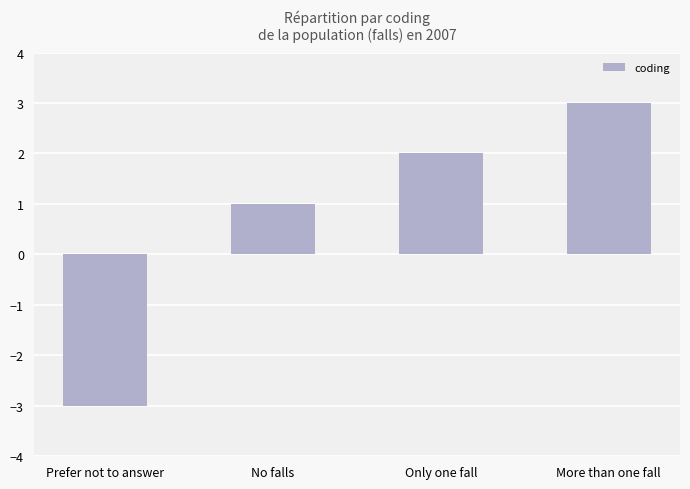

What is the label of the 2nd bar from the left?

No falls